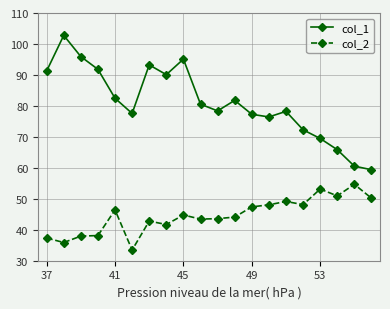

List the series in order of their peak value, lowest first.

col_2, col_1